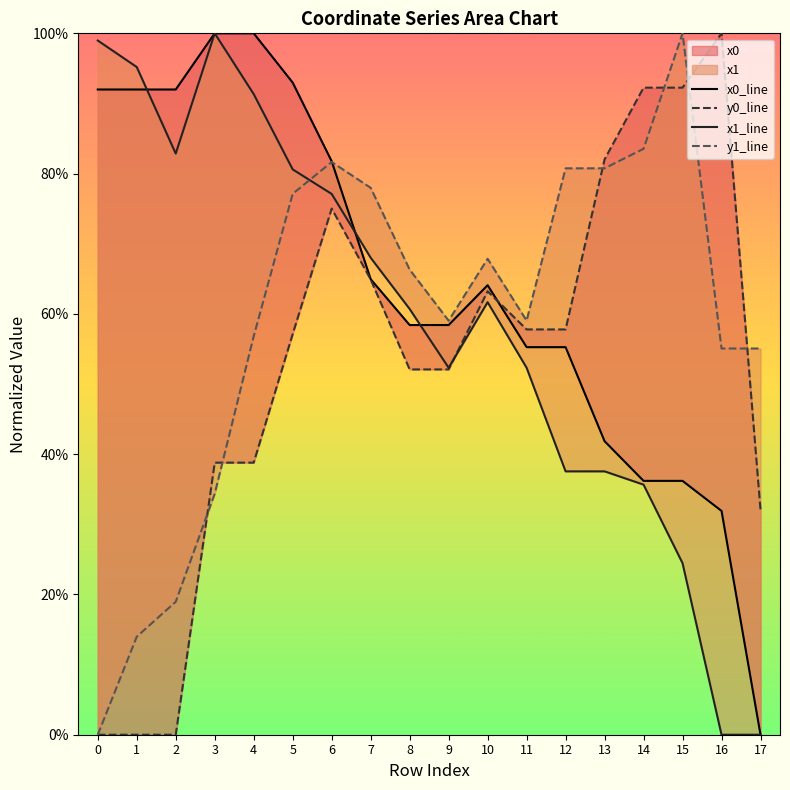

Which series ends up on top after the final intersection of y1_line and x0_line?

y1_line